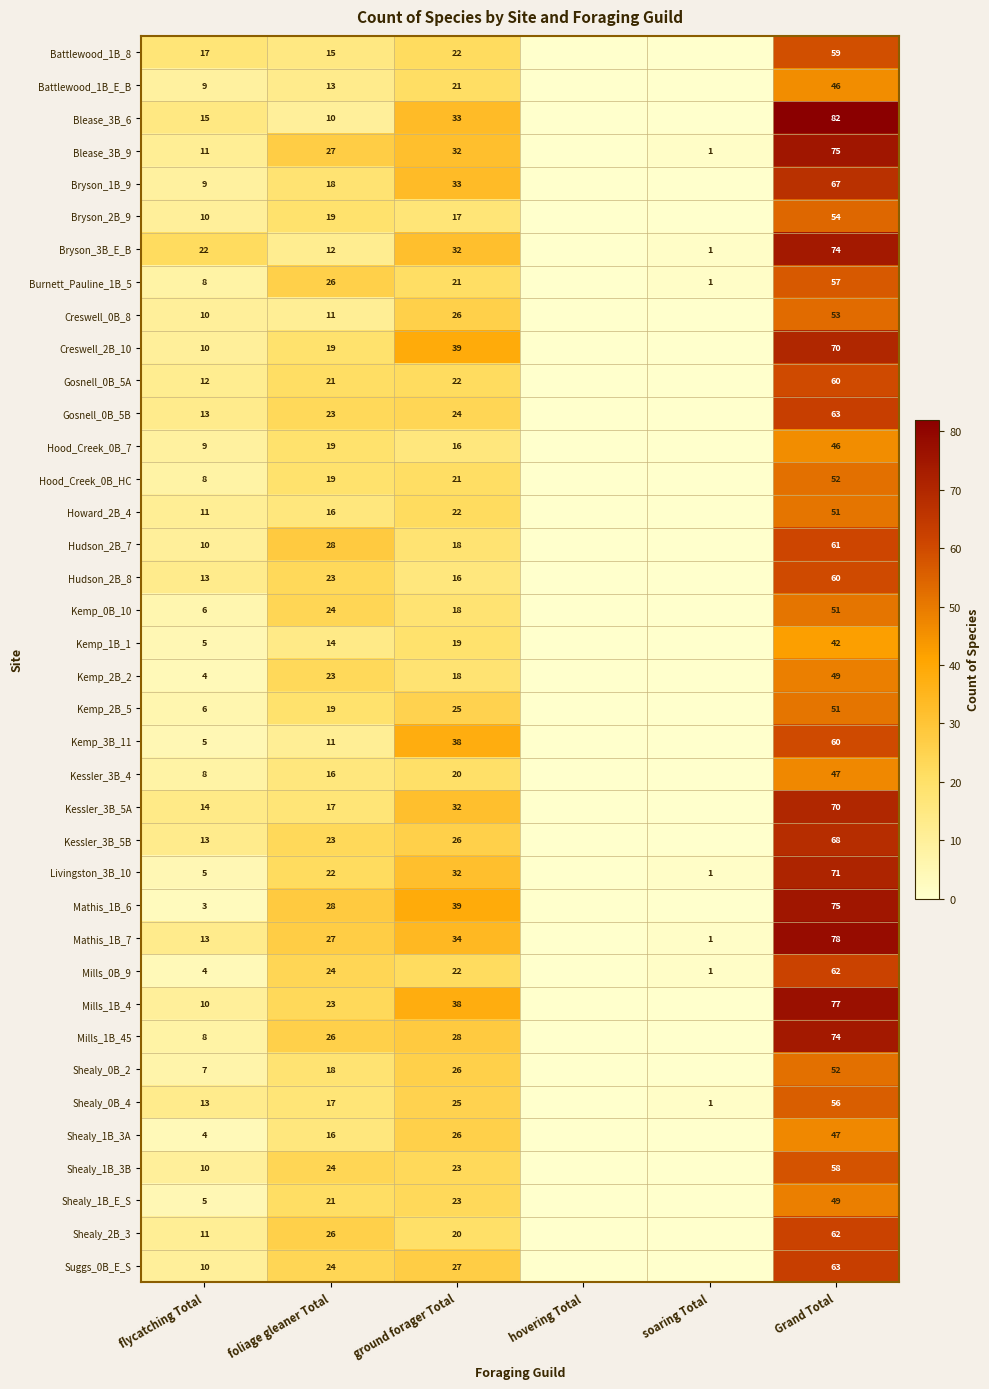

The Mills_1B_4 series shows 77 at Grand Total. True or false?

True